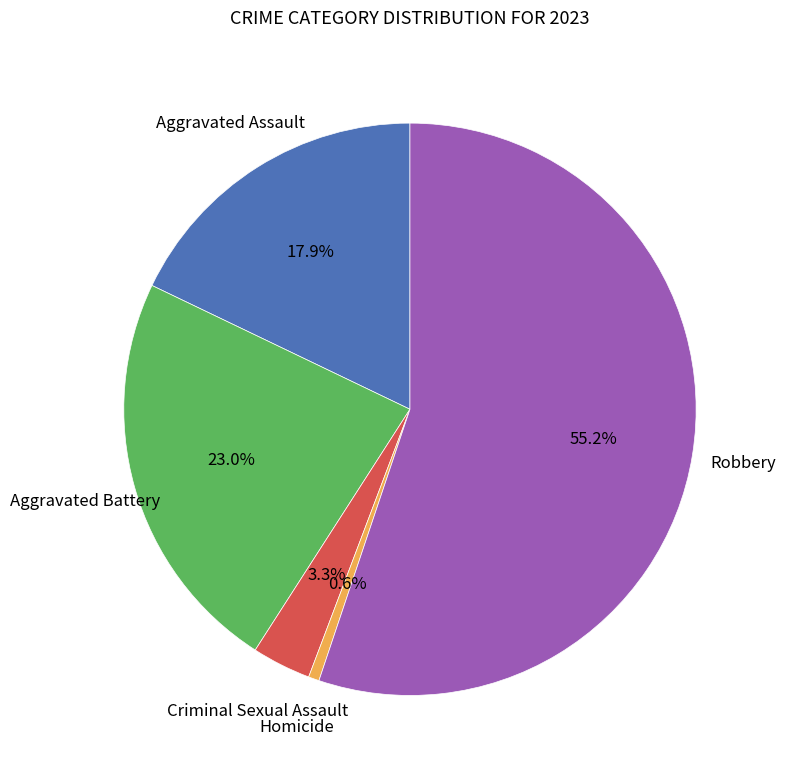

What percentage is the Aggravated Battery slice, to the nearest percent?

23%